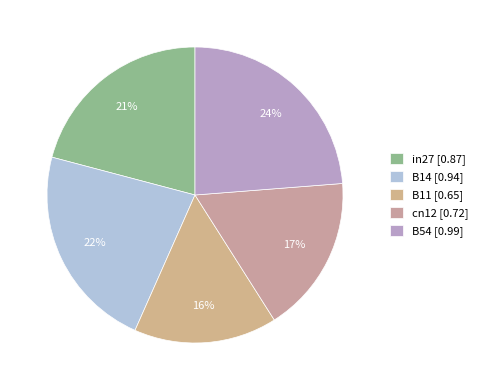

How many slices are in this pie chart?

5